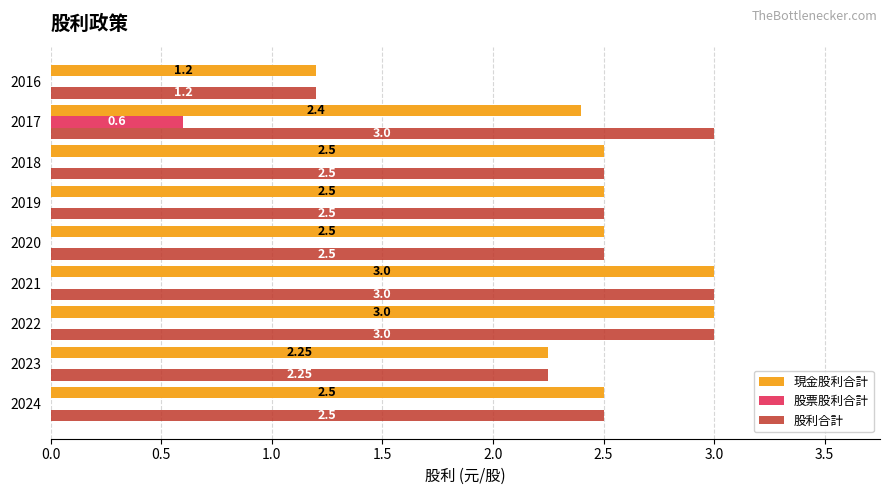

What is the sum of all 股票股利合計 values?

0.6